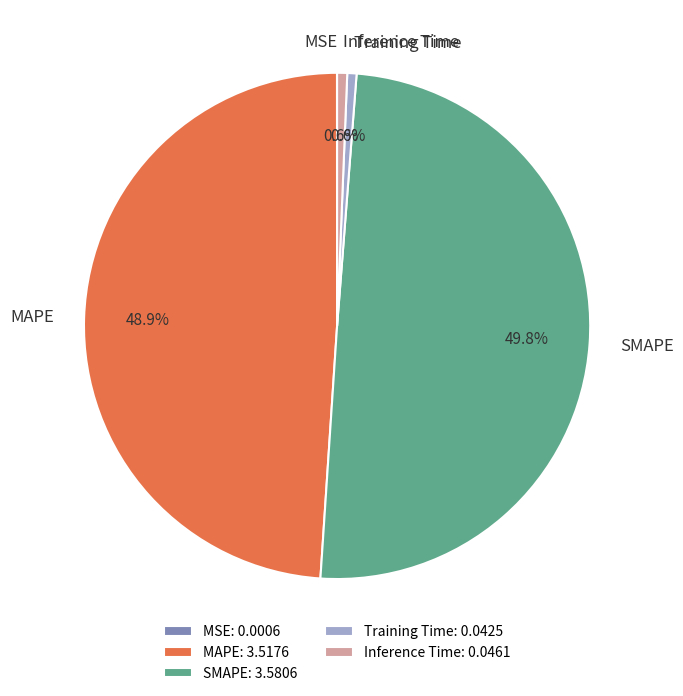

The Inference Time slice represents 1% of the pie. True or false?

True